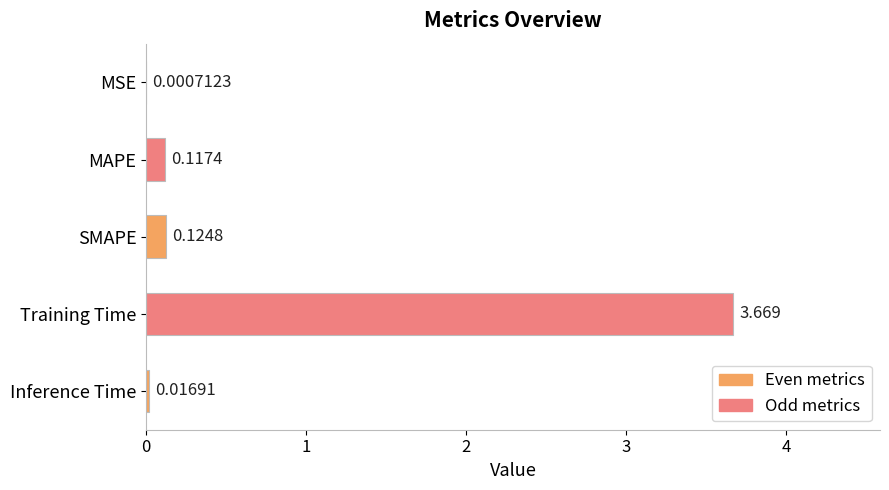

At which label is the value closest to 1?

SMAPE